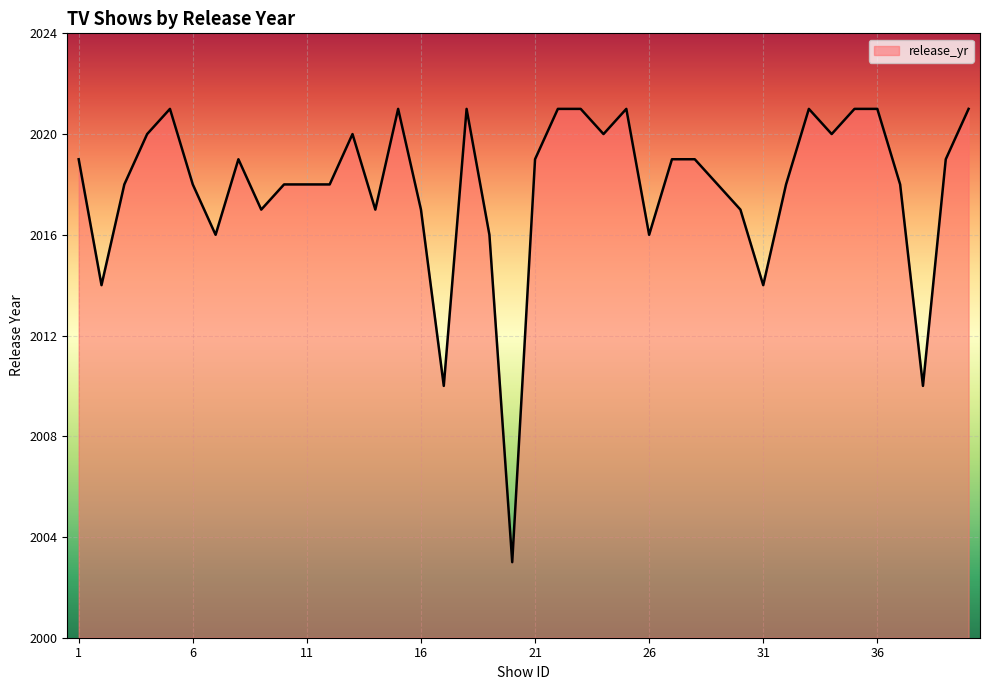

Reading left to right, list all the values displayed in this chart.

2019	2014	2018	2020	2021	2018	2016	2019	2017	2018	2018	2018	2020	2017	2021	2017	2010	2021	2016	2003	2019	2021	2021	2020	2021	2016	2019	2019	2018	2017	2014	2018	2021	2020	2021	2021	2018	2010	2019	2021